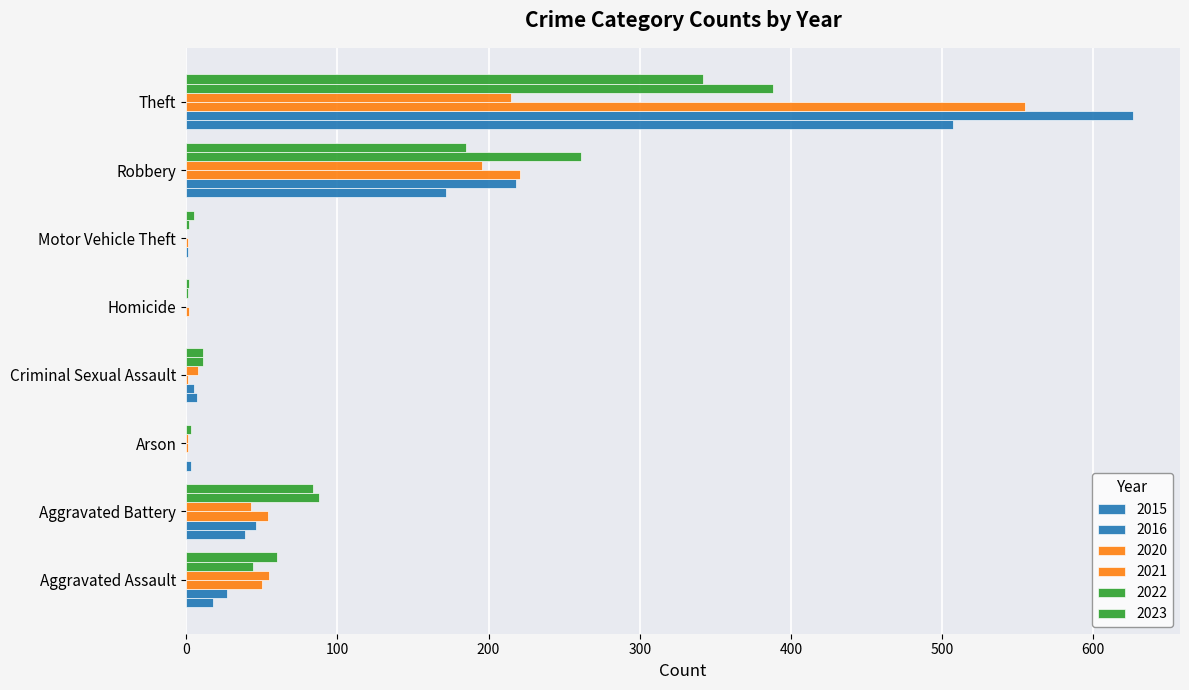

The value of 2015 at Aggravated Assault is 18. True or false?

True